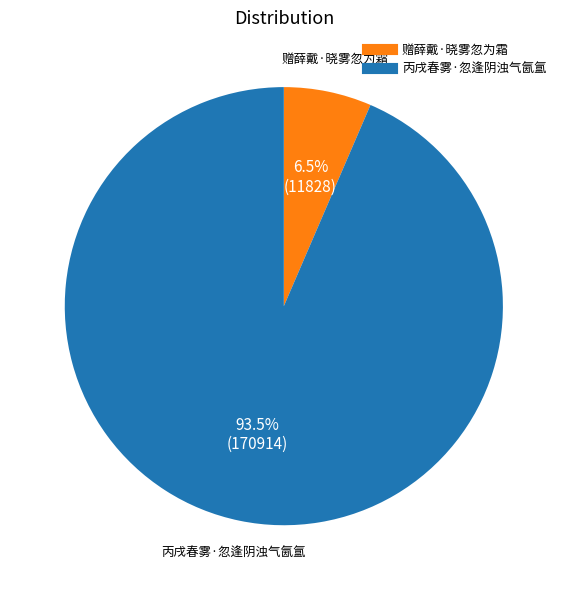

To the nearest percent, what is the average slice percentage?

50%